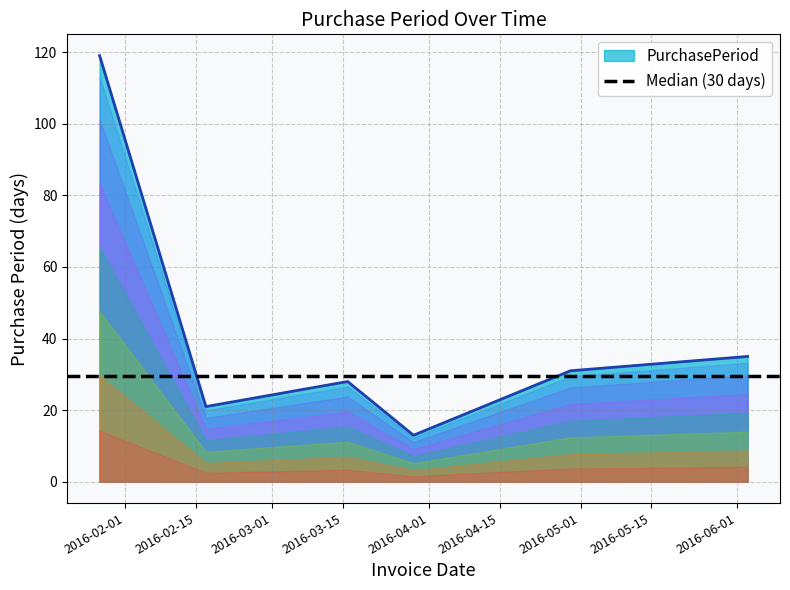

Reading left to right, extract all data points from this chart.

119	21	28	13	31	35